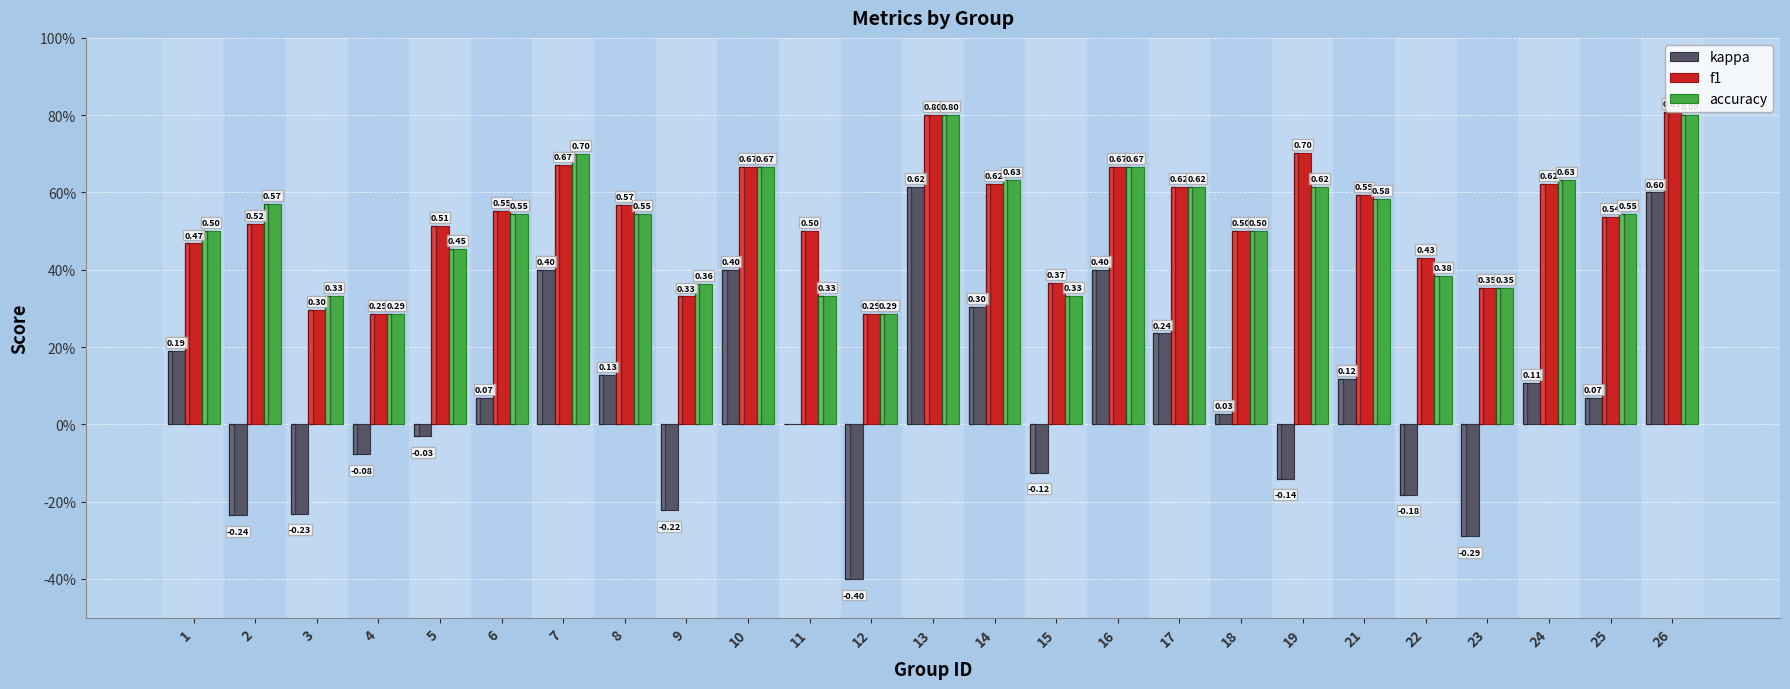

Between 24 and 8, which is larger?

8